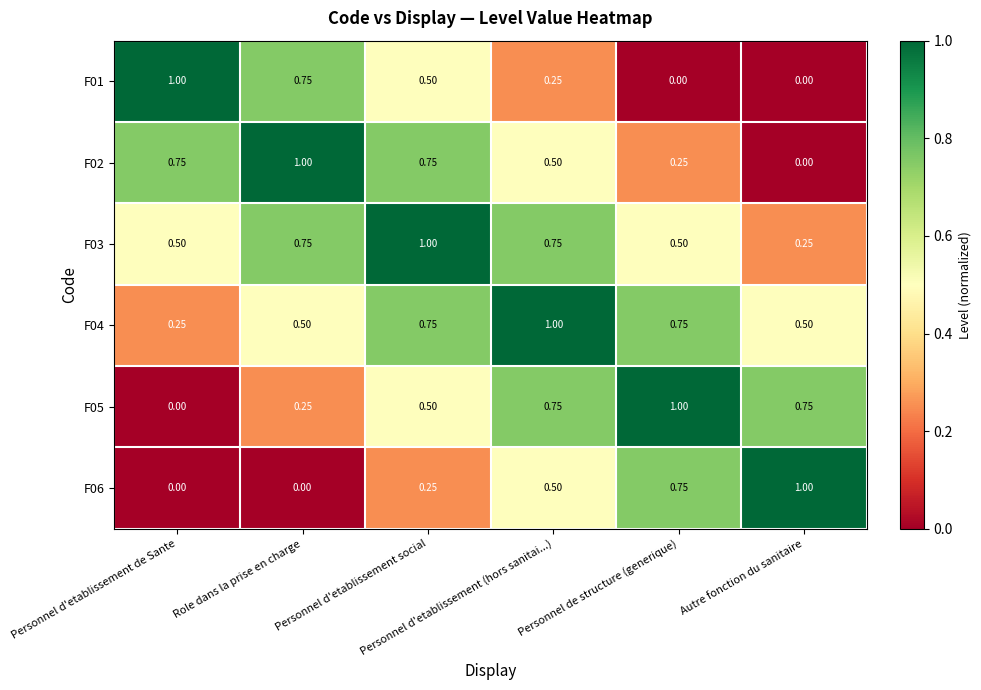

Reading left to right, extract all data points from this chart.

F01: Personnel d'etablissement de Sante=1.0	Role dans la prise en charge=0.8	Personnel d'etablissement social=0.5	Personnel d'etablissement (hors sanitai...)=0.2	Personnel de structure (generique)=0.0	Autre fonction du sanitaire=0.0
F02: Personnel d'etablissement de Sante=0.8	Role dans la prise en charge=1.0	Personnel d'etablissement social=0.8	Personnel d'etablissement (hors sanitai...)=0.5	Personnel de structure (generique)=0.2	Autre fonction du sanitaire=0.0
F03: Personnel d'etablissement de Sante=0.5	Role dans la prise en charge=0.8	Personnel d'etablissement social=1.0	Personnel d'etablissement (hors sanitai...)=0.8	Personnel de structure (generique)=0.5	Autre fonction du sanitaire=0.2
F04: Personnel d'etablissement de Sante=0.2	Role dans la prise en charge=0.5	Personnel d'etablissement social=0.8	Personnel d'etablissement (hors sanitai...)=1.0	Personnel de structure (generique)=0.8	Autre fonction du sanitaire=0.5
F05: Personnel d'etablissement de Sante=0.0	Role dans la prise en charge=0.2	Personnel d'etablissement social=0.5	Personnel d'etablissement (hors sanitai...)=0.8	Personnel de structure (generique)=1.0	Autre fonction du sanitaire=0.8
F06: Personnel d'etablissement de Sante=0.0	Role dans la prise en charge=0.0	Personnel d'etablissement social=0.2	Personnel d'etablissement (hors sanitai...)=0.5	Personnel de structure (generique)=0.8	Autre fonction du sanitaire=1.0